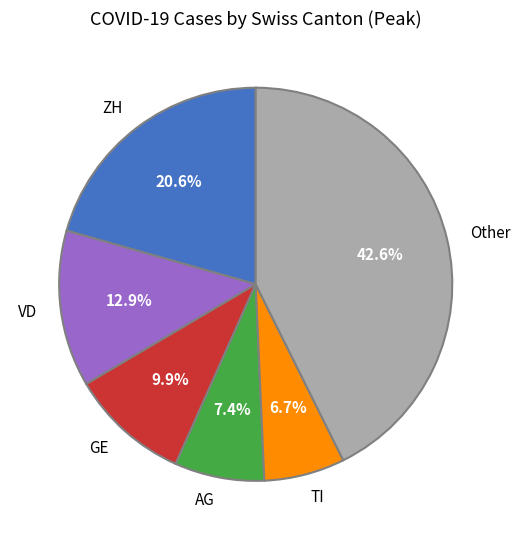

What percentage is the GE slice, to the nearest percent?

10%